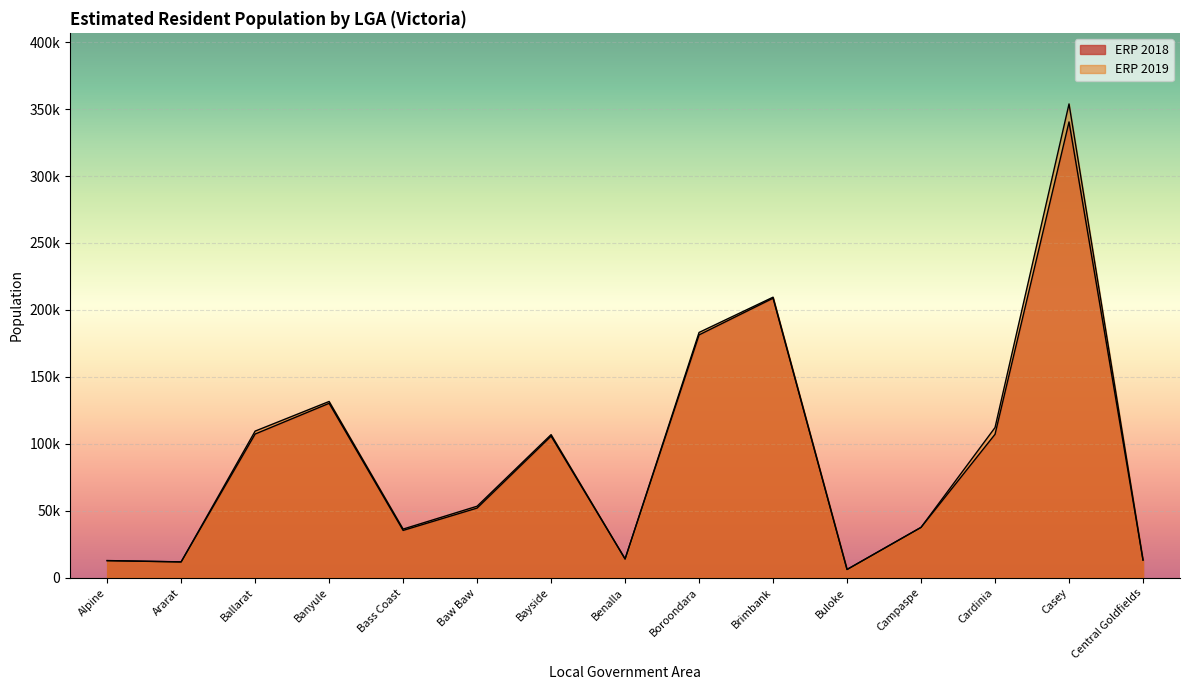

List the series in order of their overall mean, highest first.

ERP 2019, ERP 2018